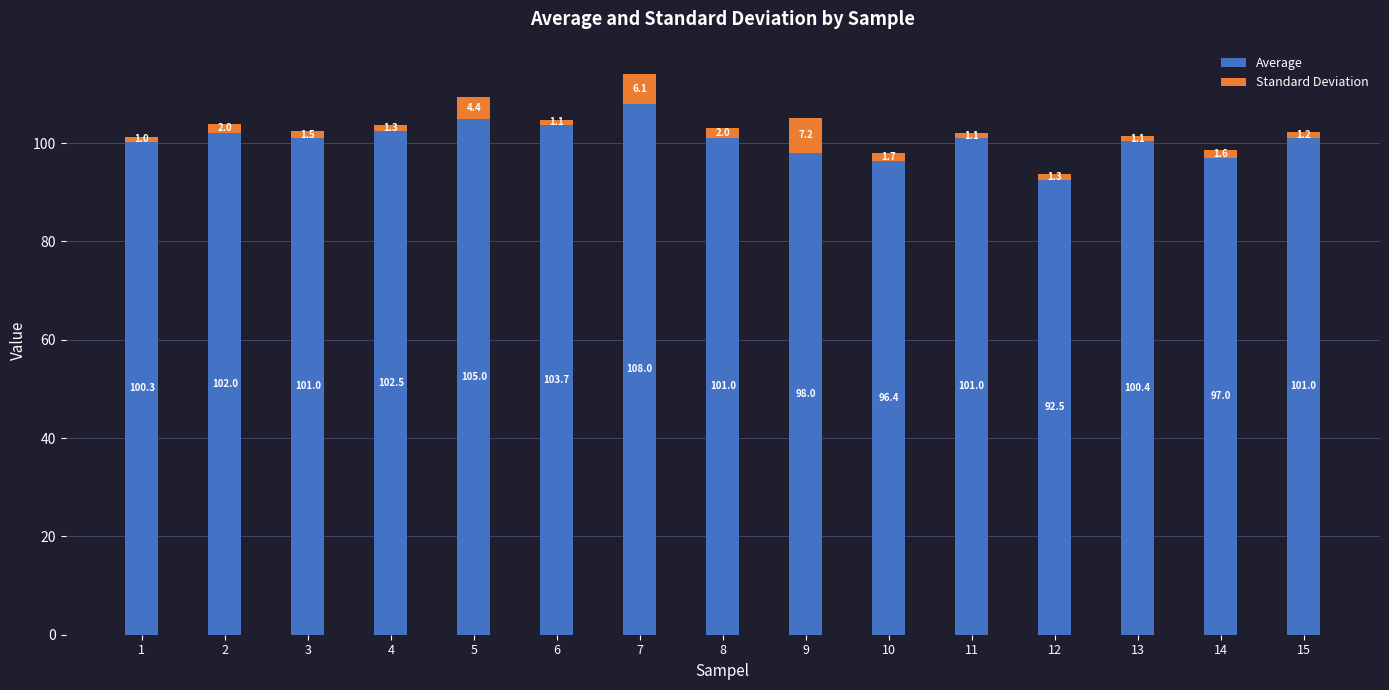

What is the difference between the Average values at 11 and 6?

2.7